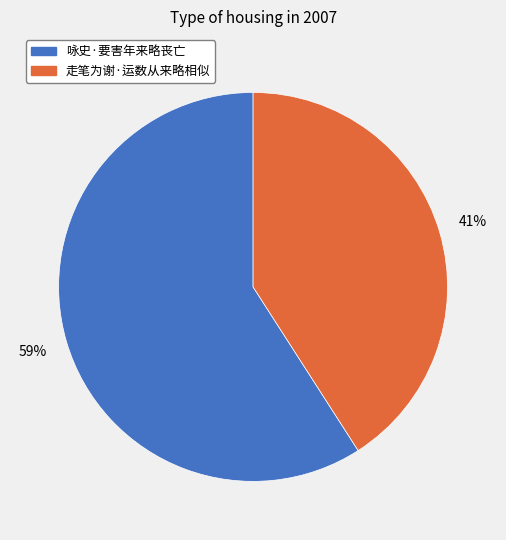

To the nearest percent, what portion does 走笔为谢·运数从来略相似 represent?

41%